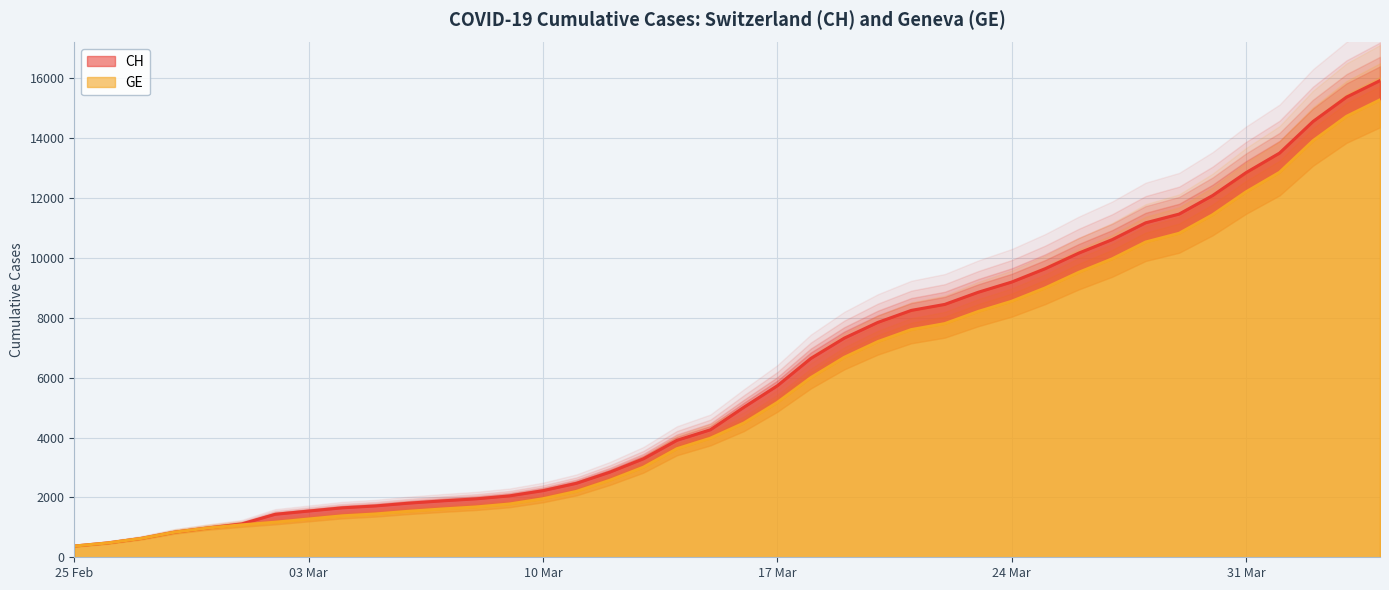

The CH series shows 400 at 03 Mar. True or false?

False